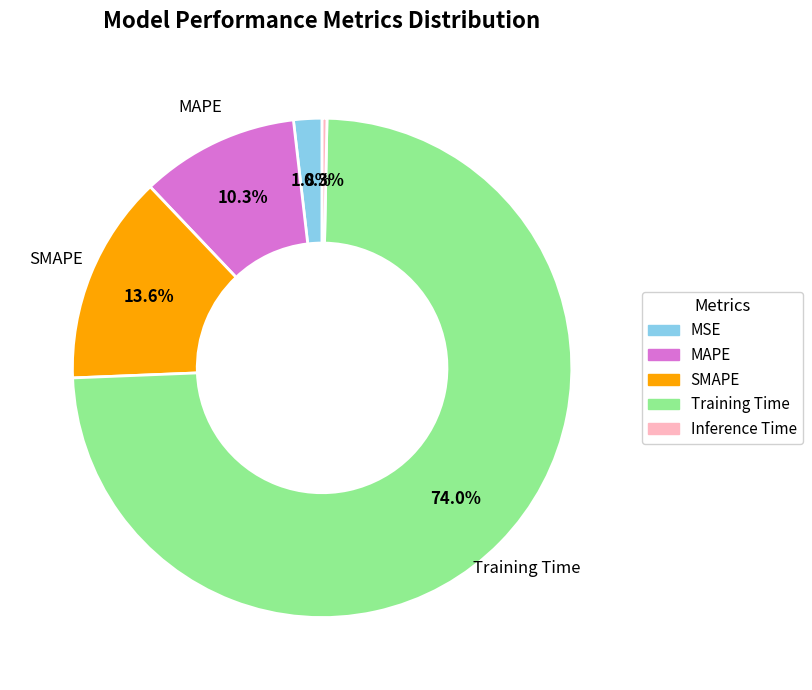

Does any single category account for the majority?

Yes